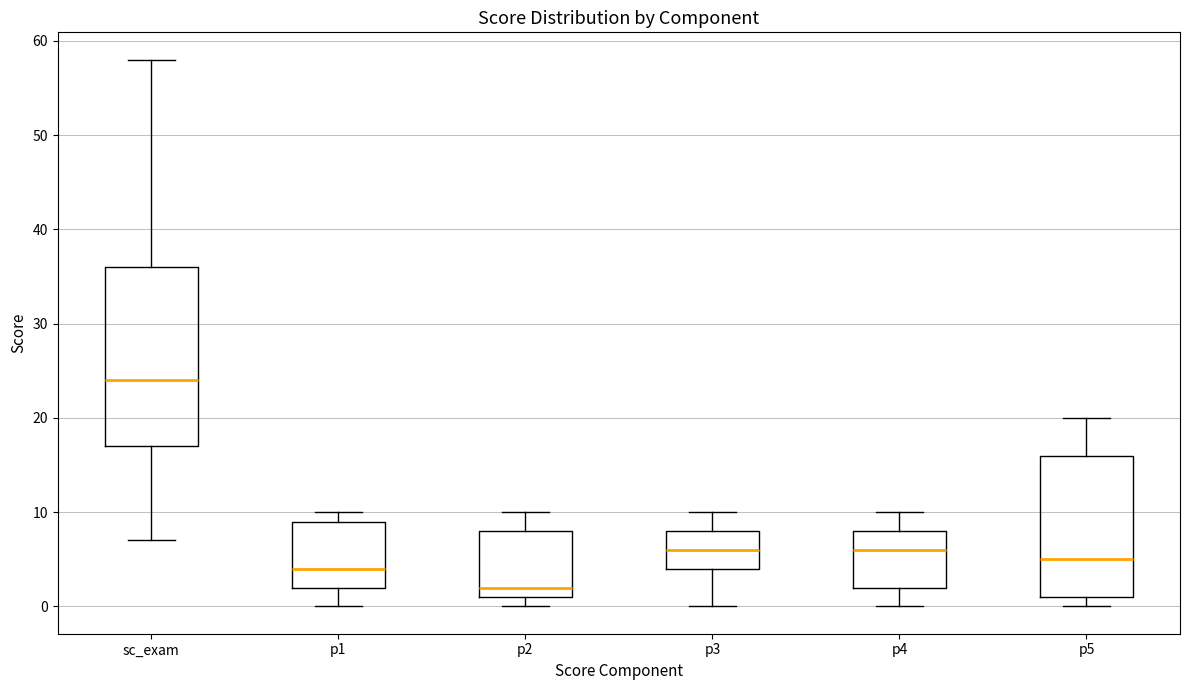

Which box has the highest median line?

sc_exam